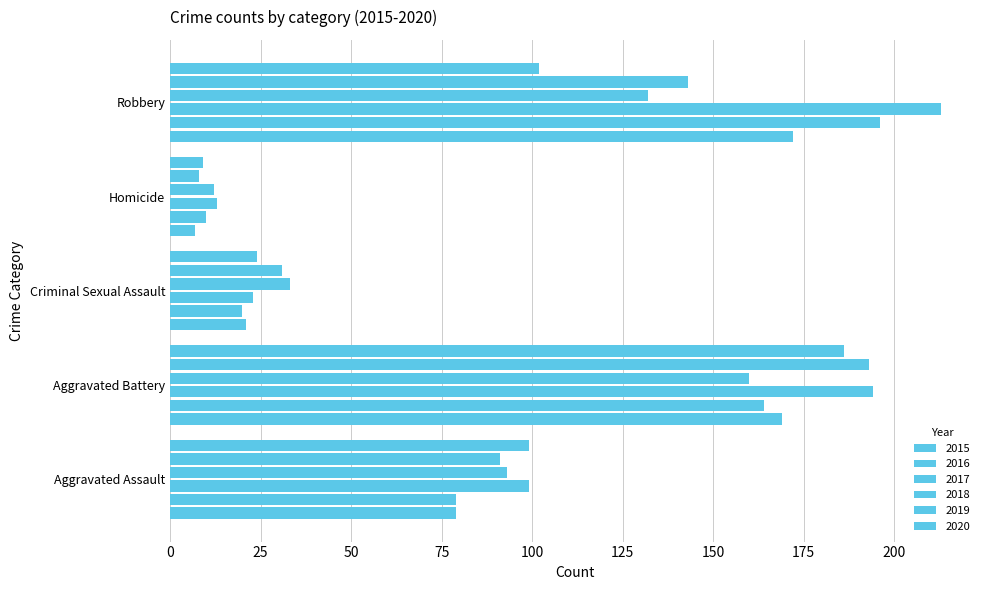

What is the value of the 2017 bar at the 5th from the left?

213